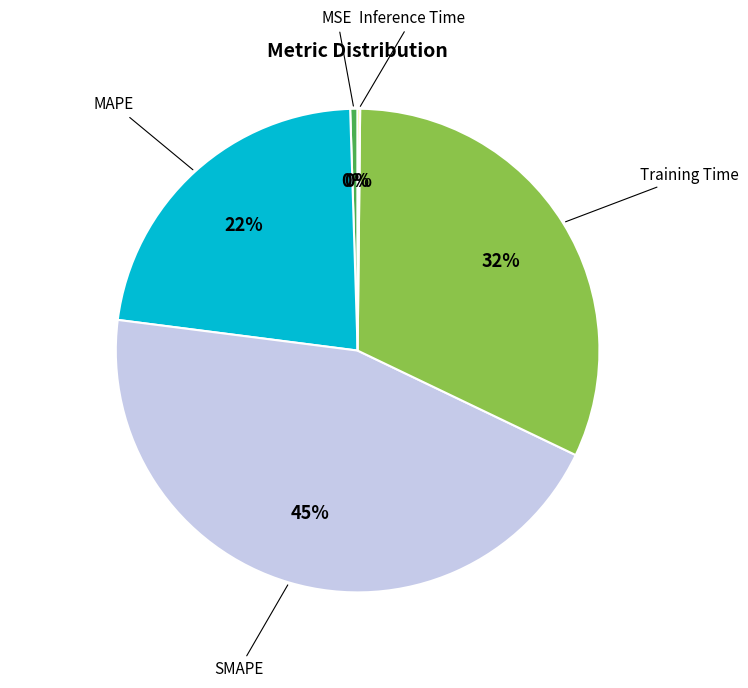

Is there any slice that represents more than half of the pie?

No